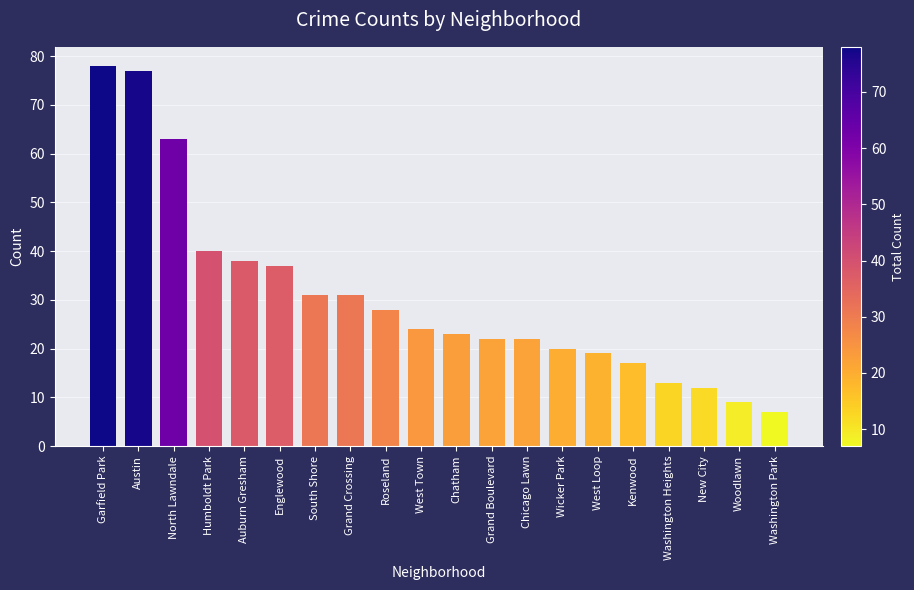

How many categories are shown in the chart?

20